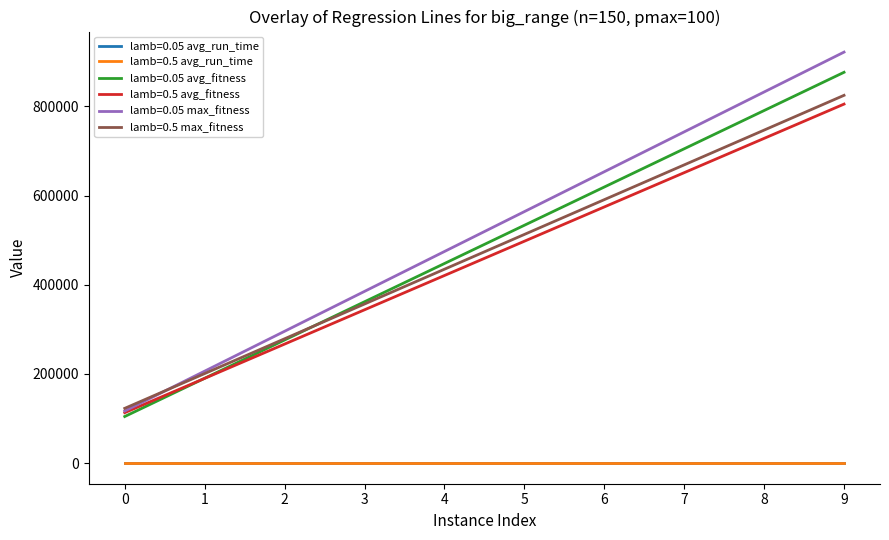

What is the greatest value displayed?

921744.3